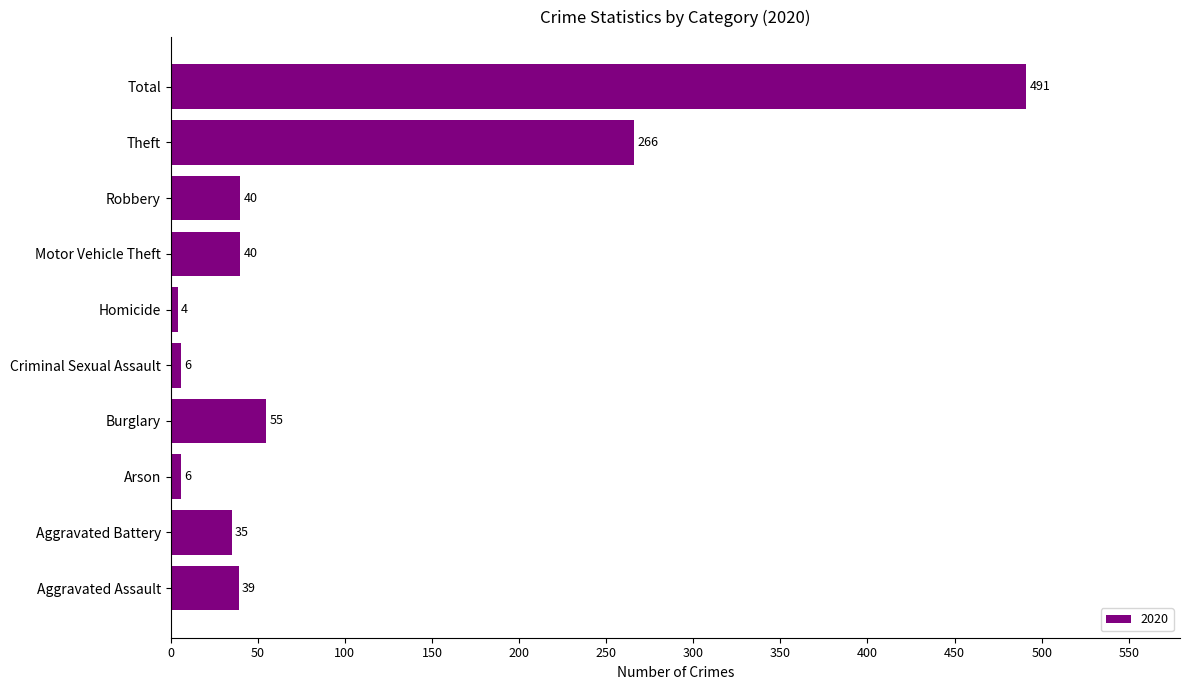

What is the difference between the maximum and second lowest values?

485